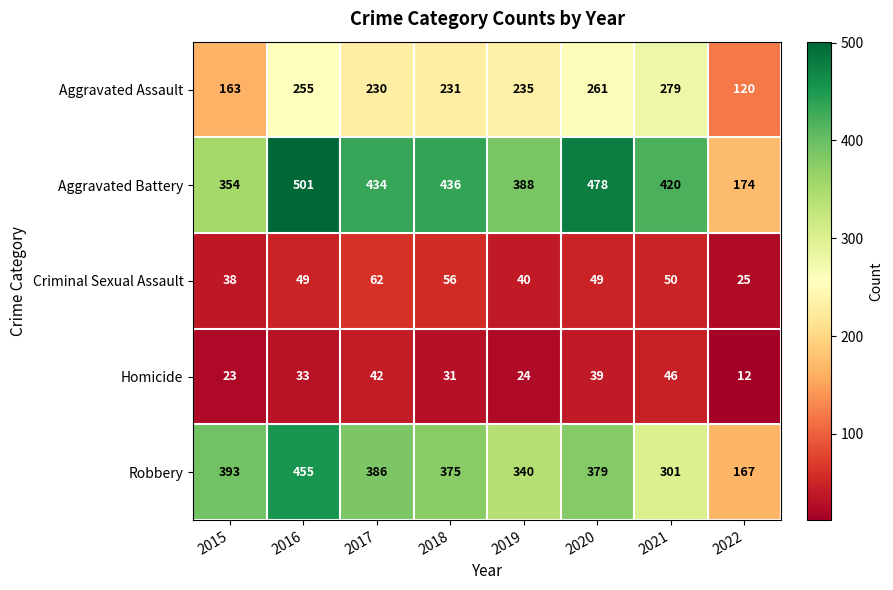

Rank the series at 2016 from highest to lowest value.

Aggravated Battery, Robbery, Aggravated Assault, Criminal Sexual Assault, Homicide